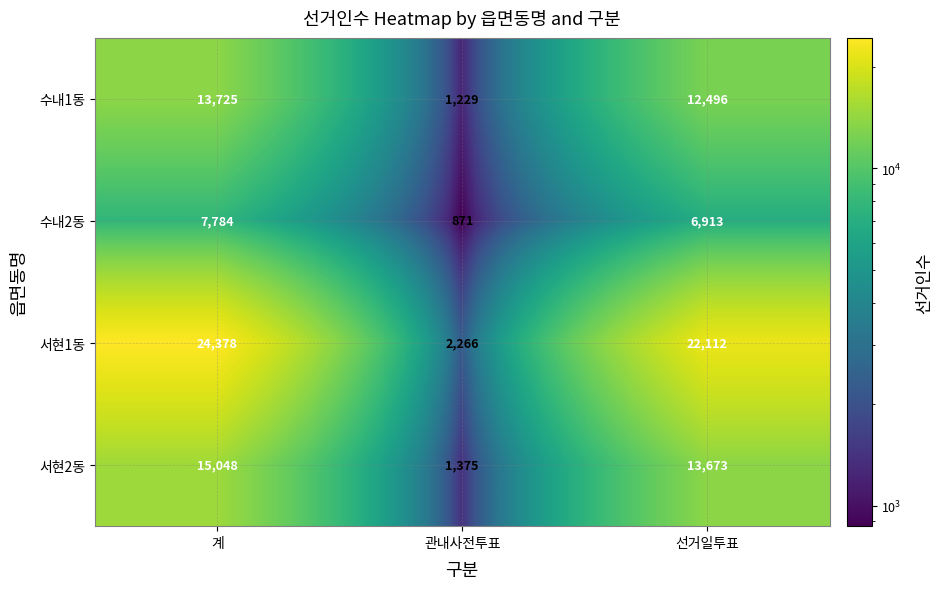

True or false: 서현1동 has a value of 2266 at 관내사전투표.

True